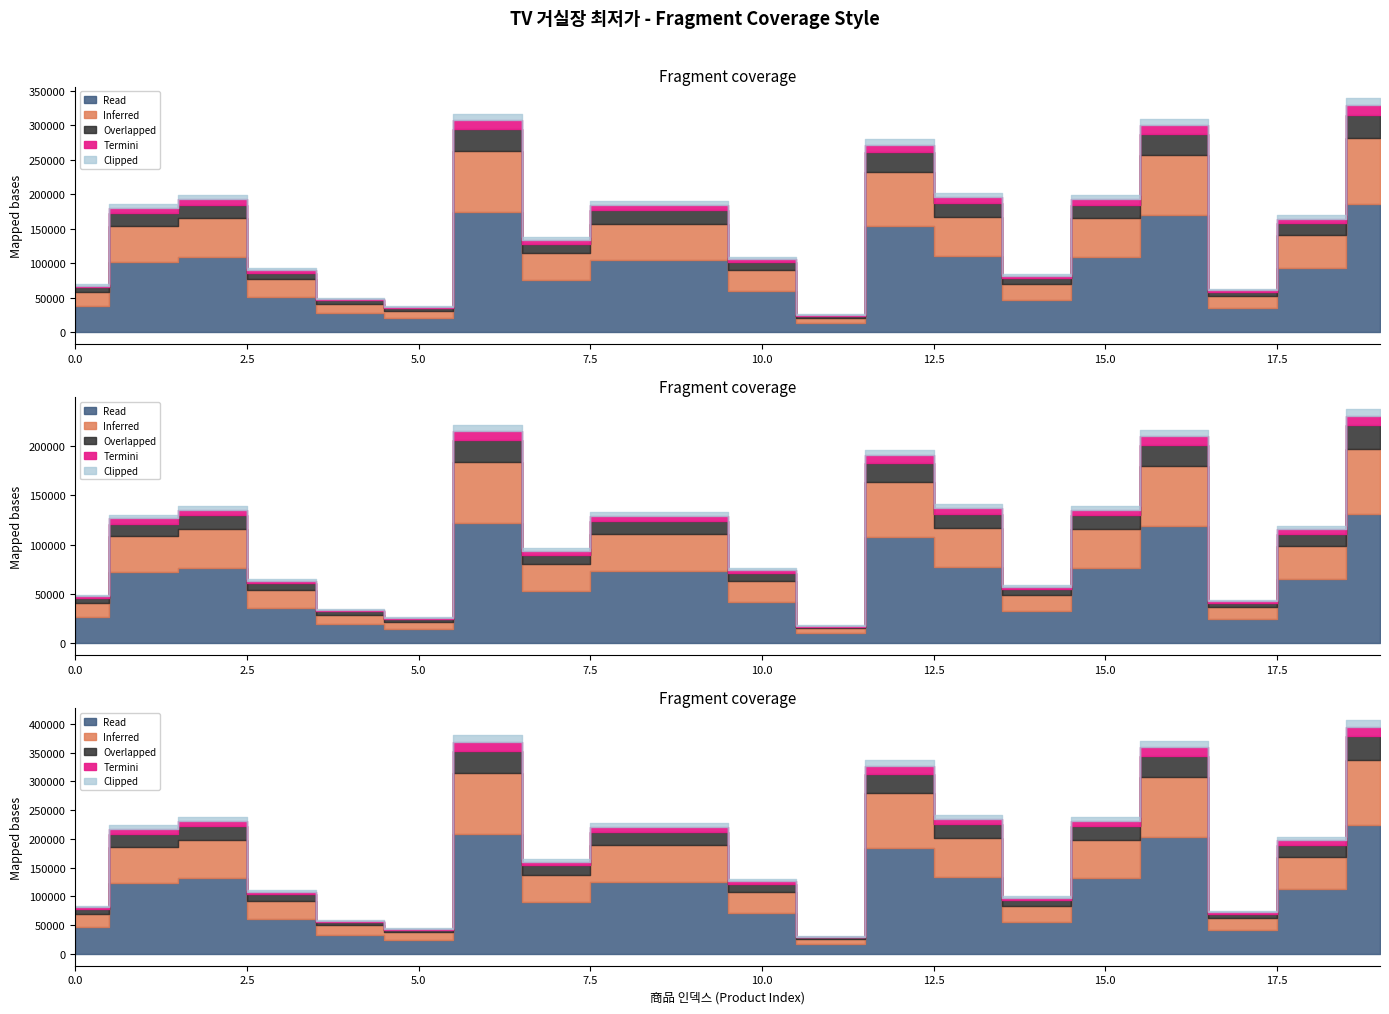

Rank the categories by value from highest to lowest.

19, 6, 16, 12, 13, 2, 15, 8, 9, 1, 18, 7, 10, 3, 14, 0, 17, 4, 5, 11